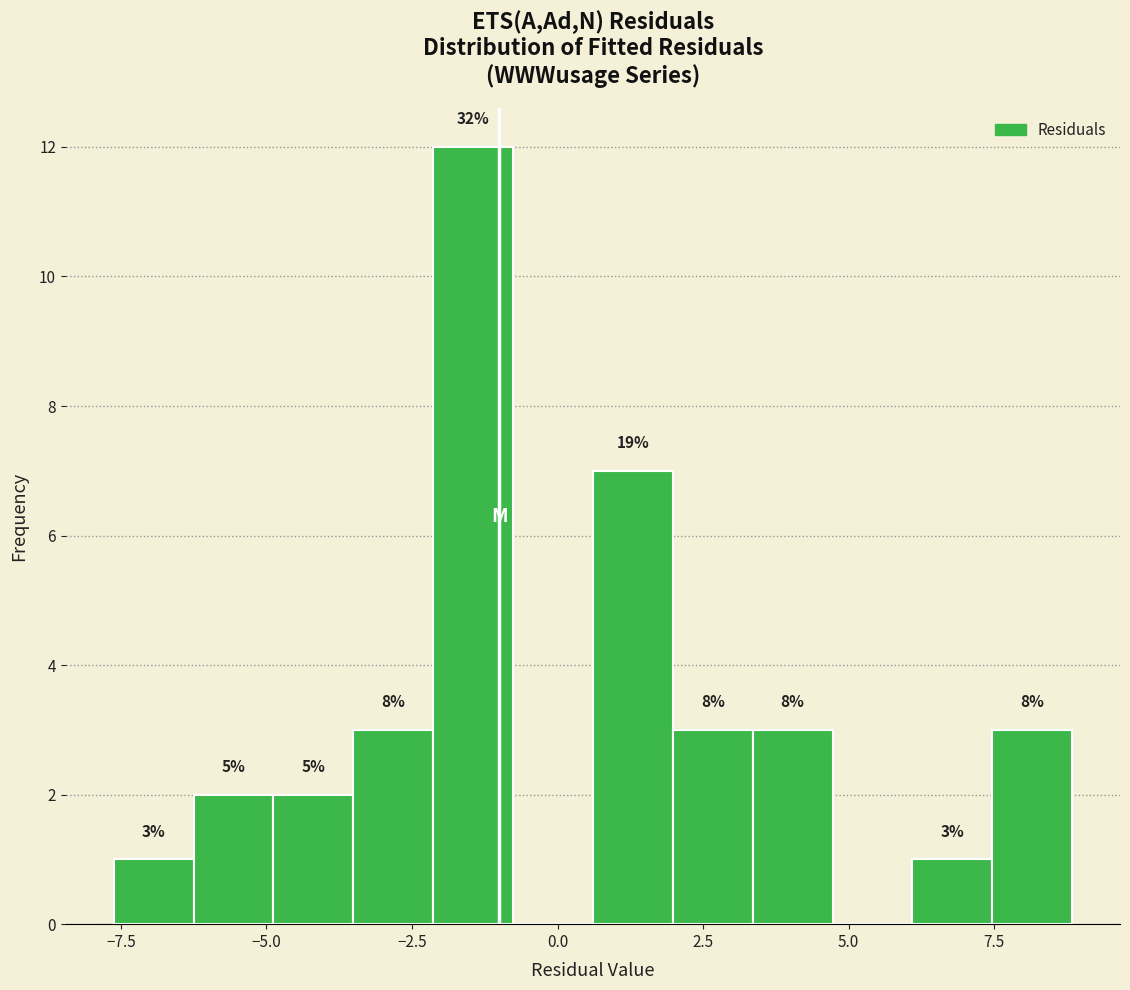

Around what value on the x-axis is the tallest bar? Give the approximate position of its centre, as read against the axis.

-1.5